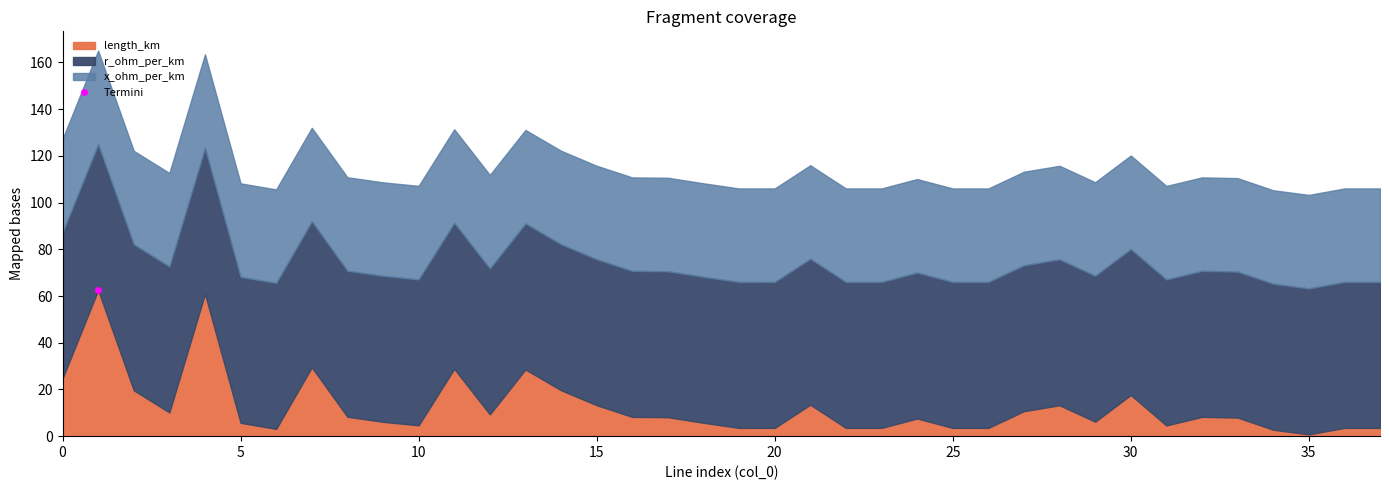

What are all the series names shown in the legend?

length_km, r_ohm_per_km, x_ohm_per_km